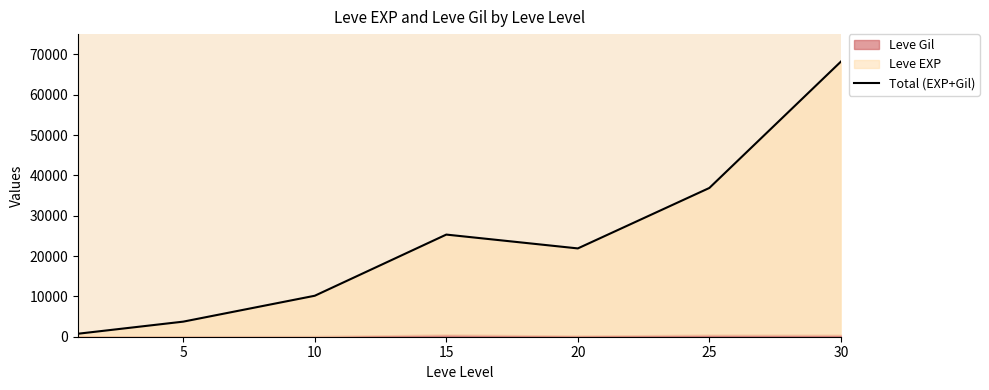

What is the smallest value displayed?

743